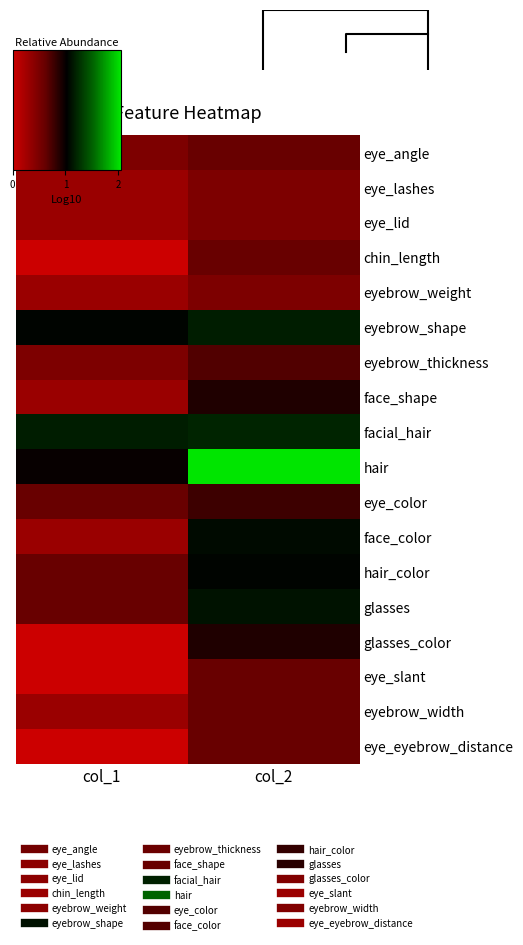

What is the average value of the face_shape series?

0.6